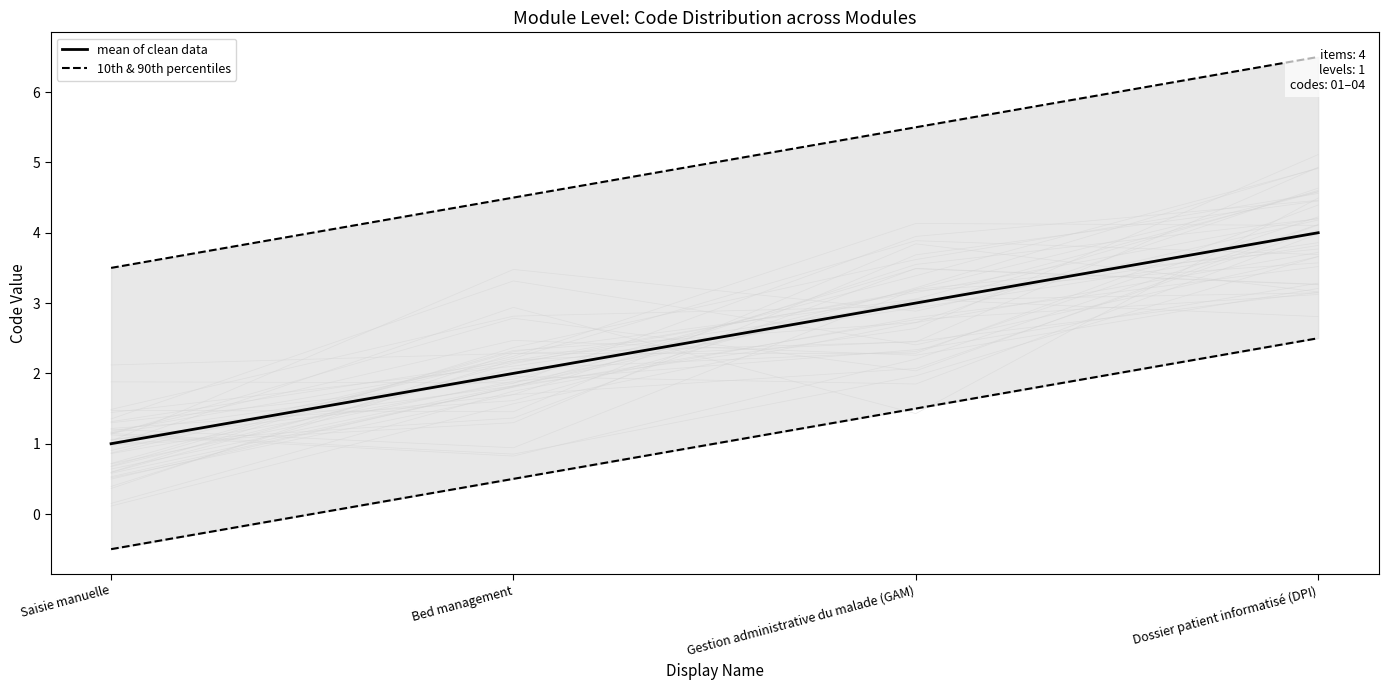

The value of mean of clean data at Gestion administrative du malade (GAM) is 3.0. True or false?

True